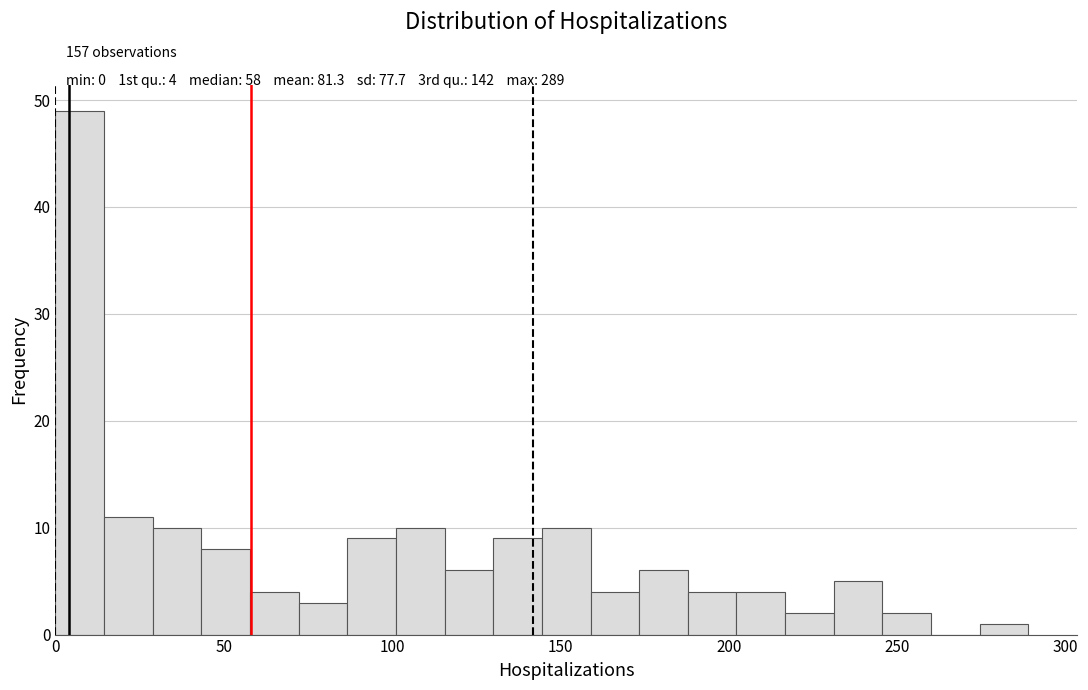

Around what value on the x-axis is the tallest bar? Give the approximate position of its centre, as read against the axis.

5